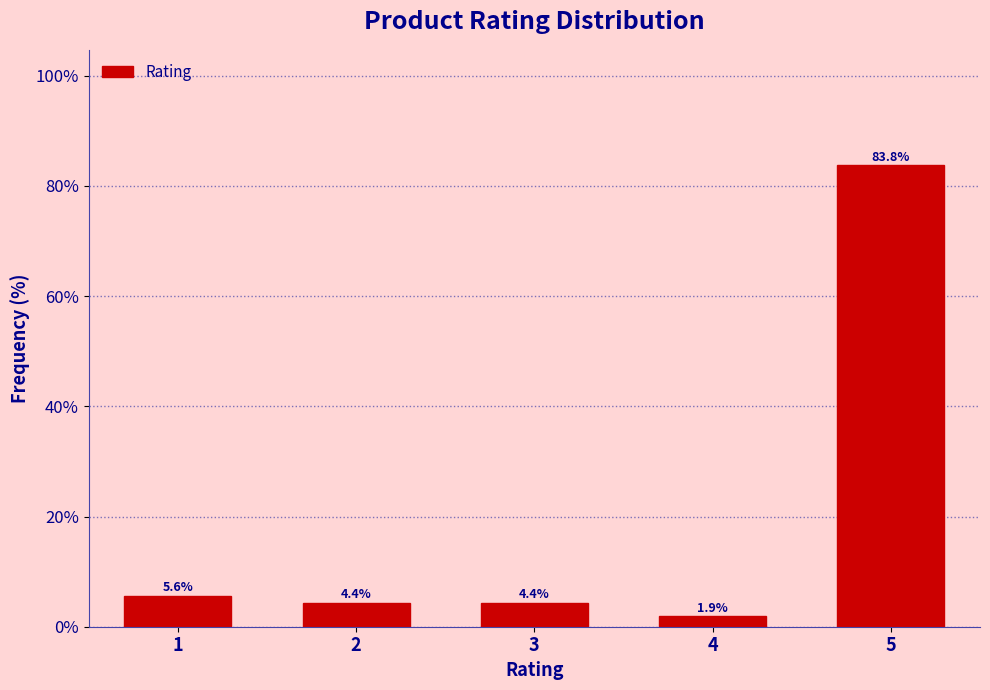

Reading left to right, what are all the values shown in this chart?

1=5.6	2=4.4	3=4.4	4=1.9	5=83.8